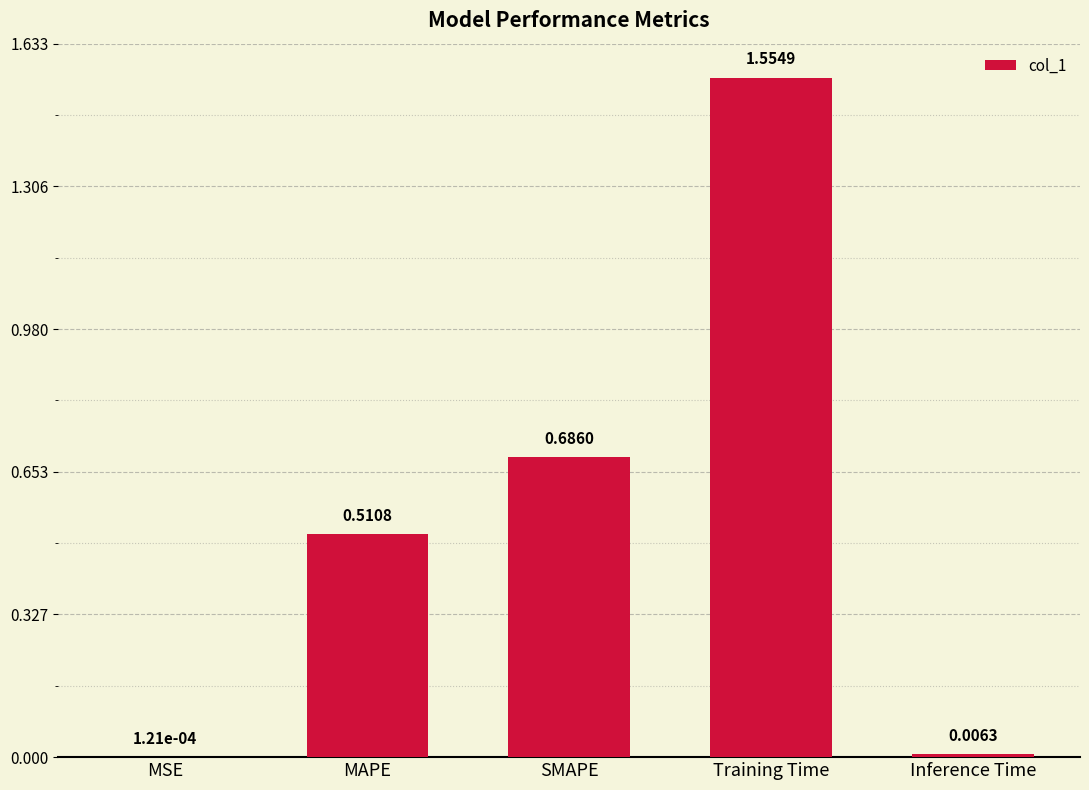

What is the average value?

0.6